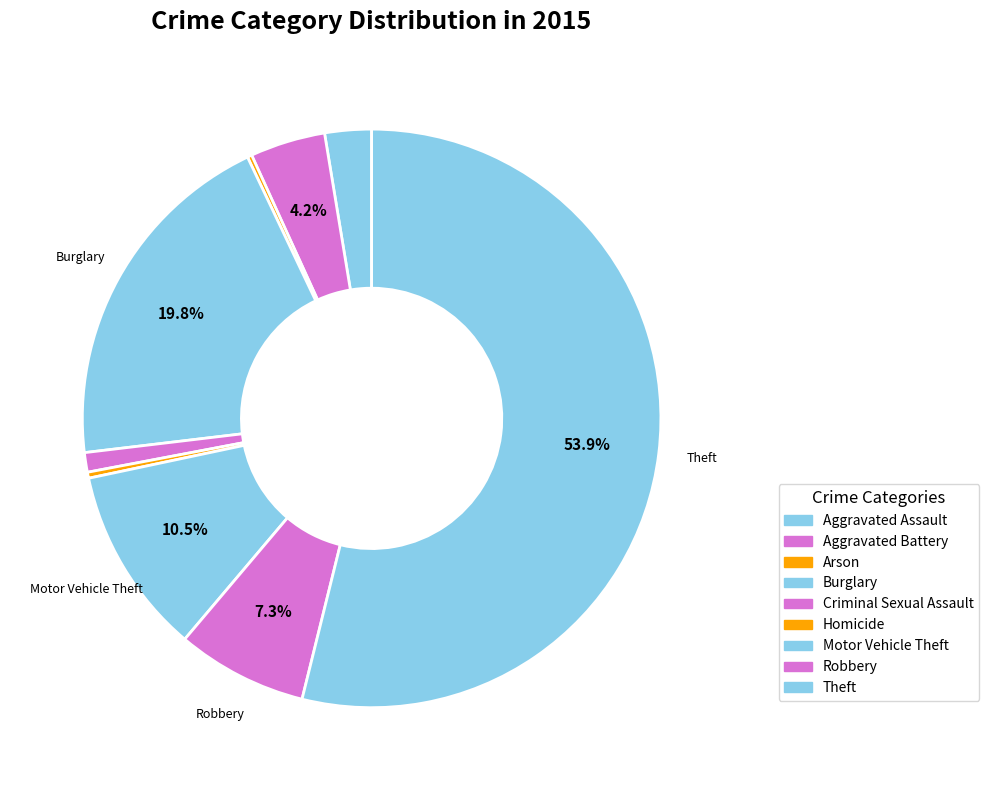

To the nearest percent, what is the difference between the largest and smallest slice percentages?

54%